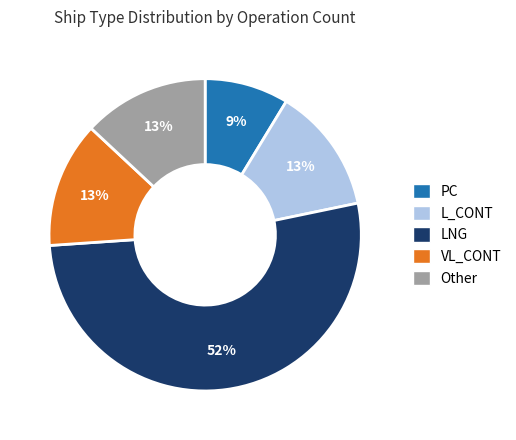

Is there a majority slice in this chart?

Yes